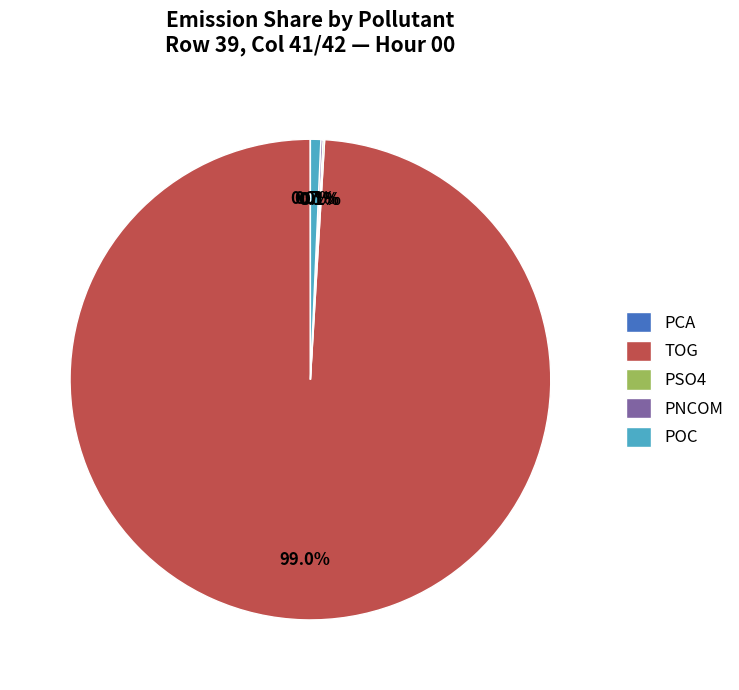

What is the majority slice?

TOG